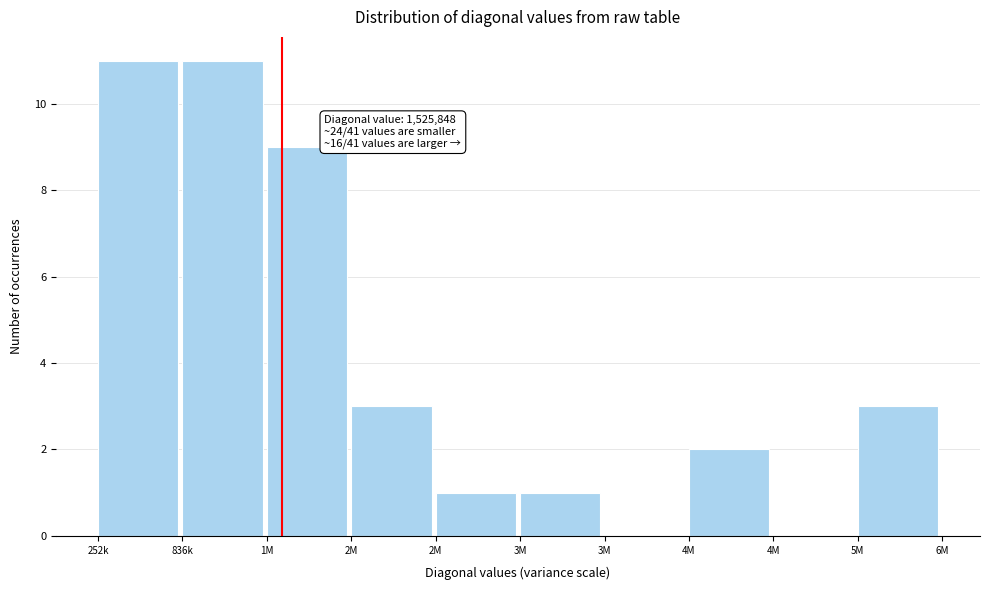

How many categories are shown in the chart?

10